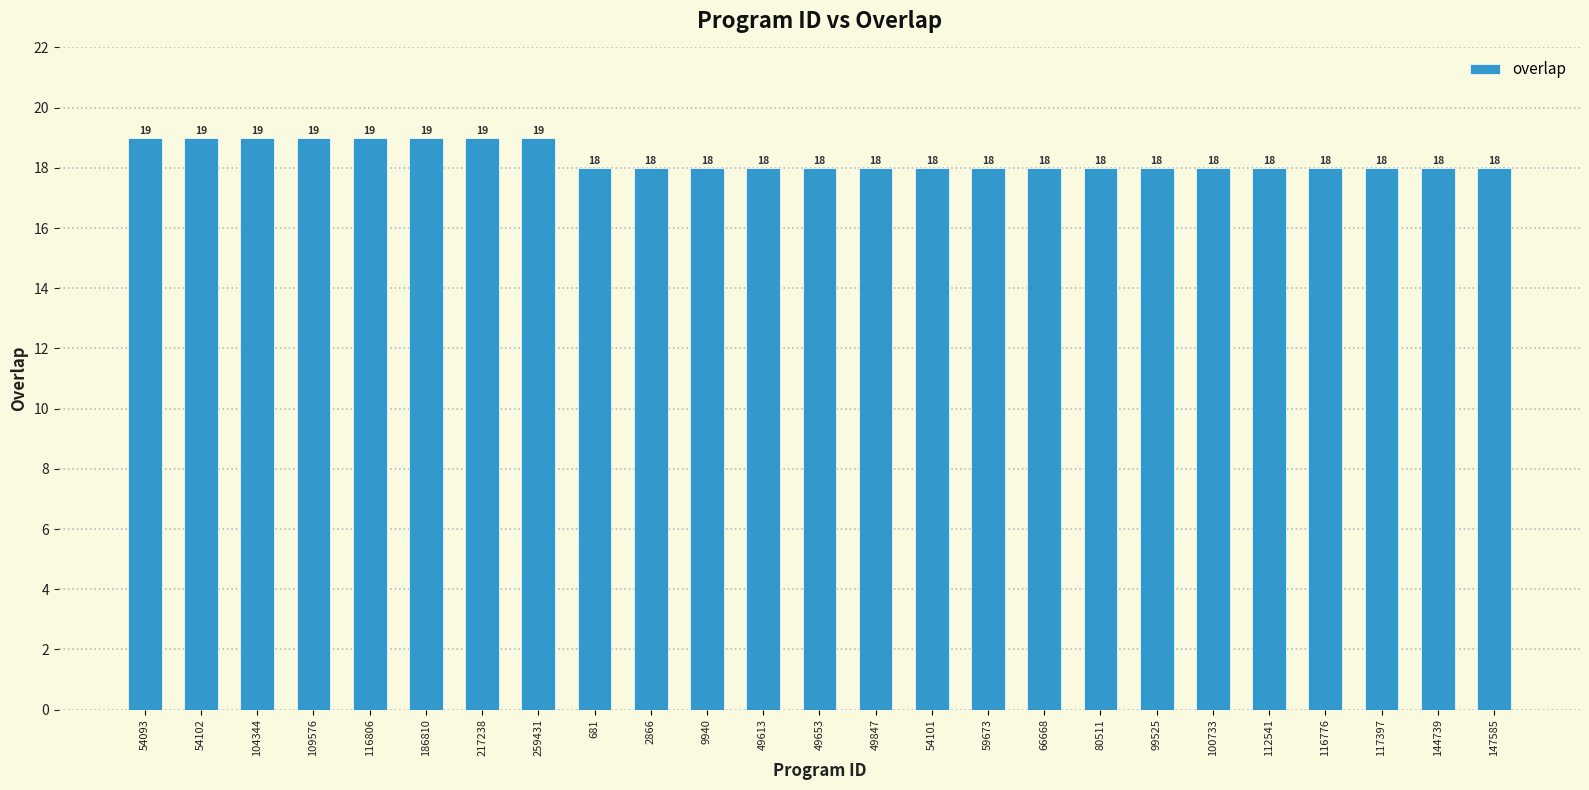

What position from the left is 186810?

6